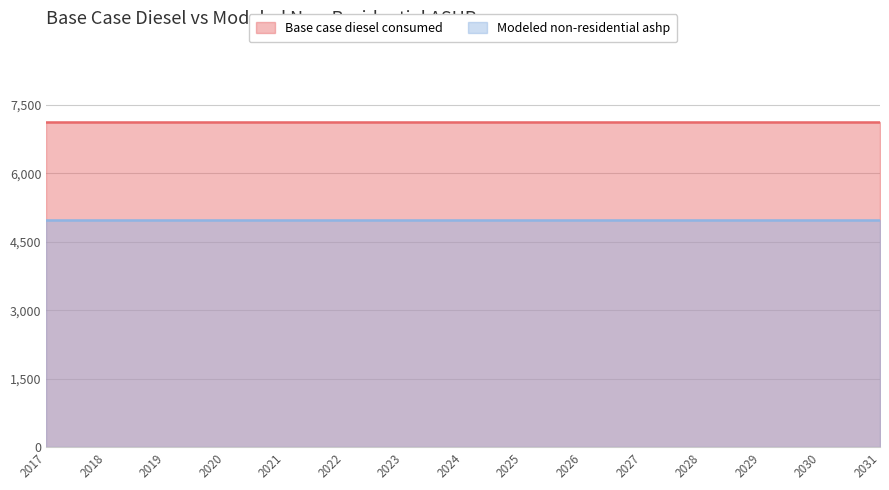

What is the value of the Base case diesel consumed point at the 6th from the left?

7123.8